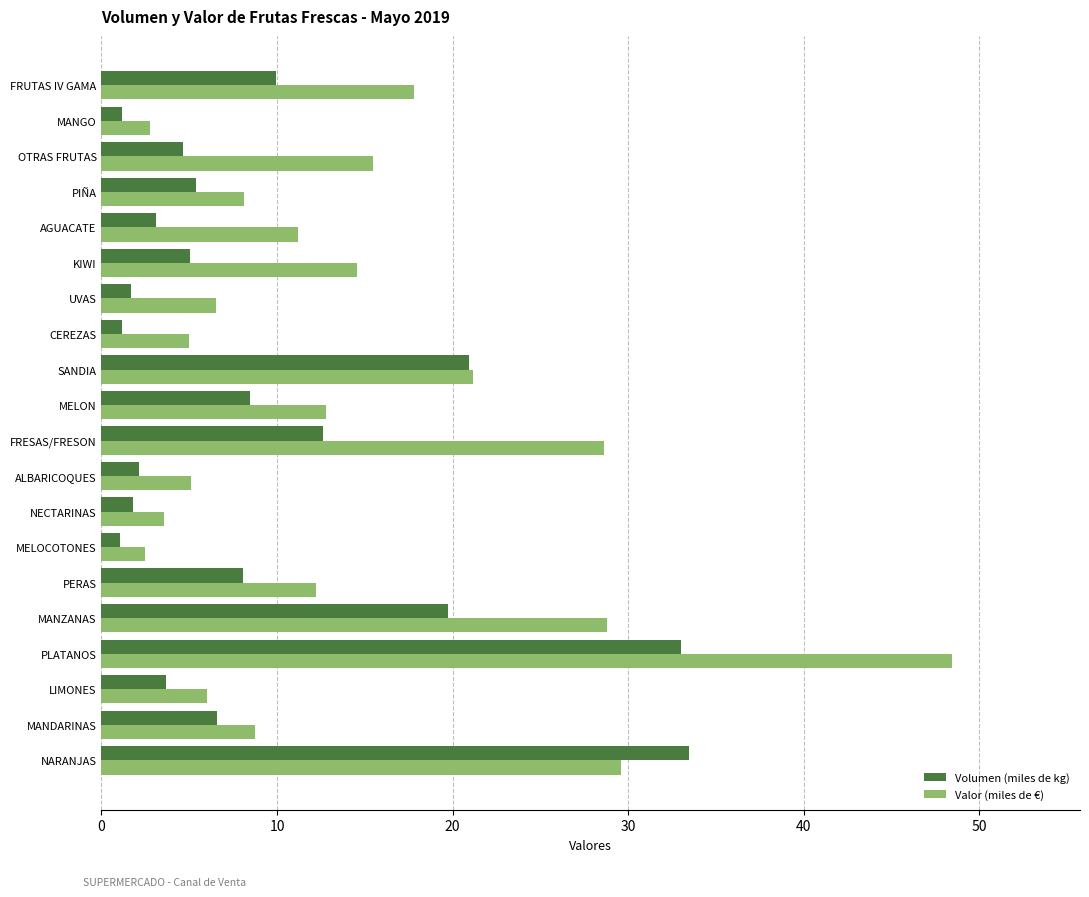

The value of Volumen (miles de kg) at AGUACATE is 3.1. True or false?

True